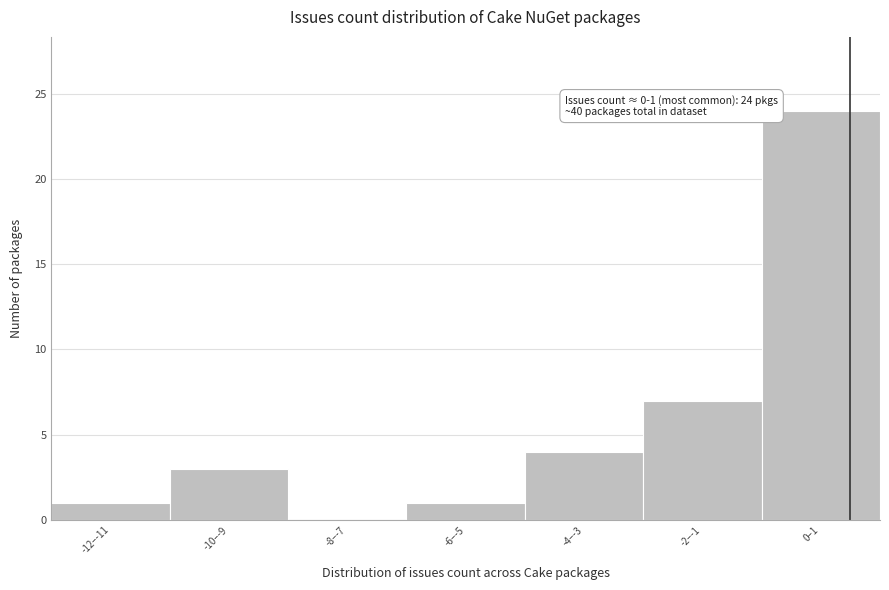

Reading right to left, what are all the values shown in this chart?

0–1=24	-2–-1=7	-4–-3=4	-6–-5=1	-8–-7=0	-10–-9=3	-12–-11=1